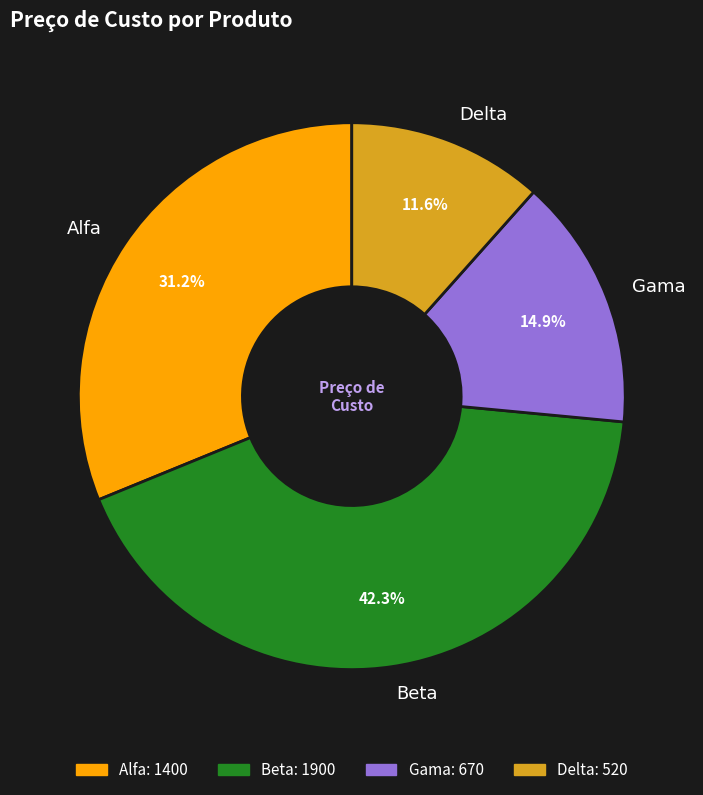

What percentage is NOT represented by Beta?

57.7%